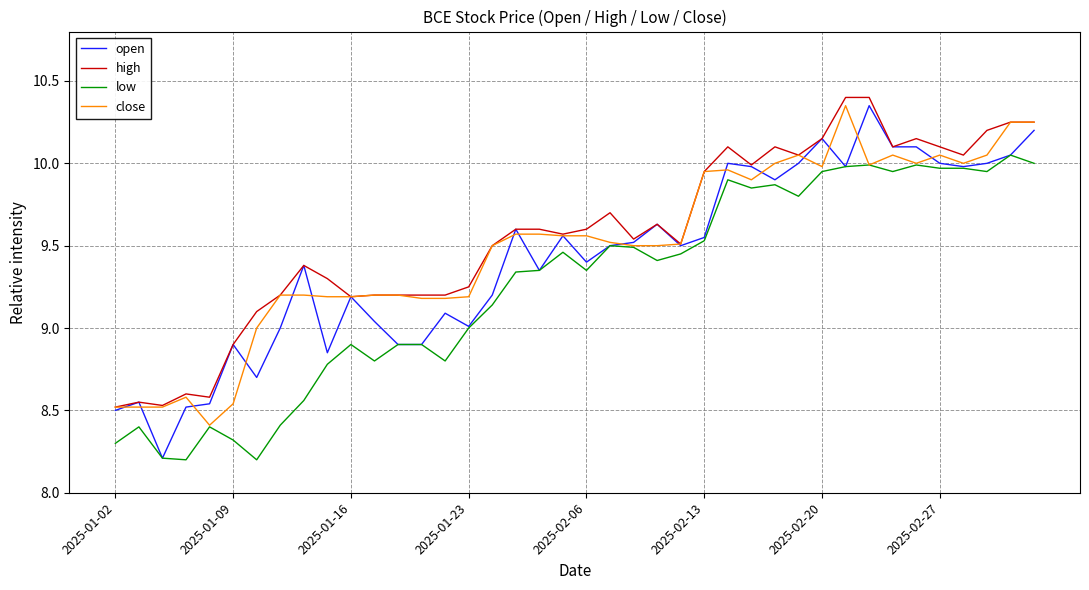

What is the lowest value of the low series?

8.2